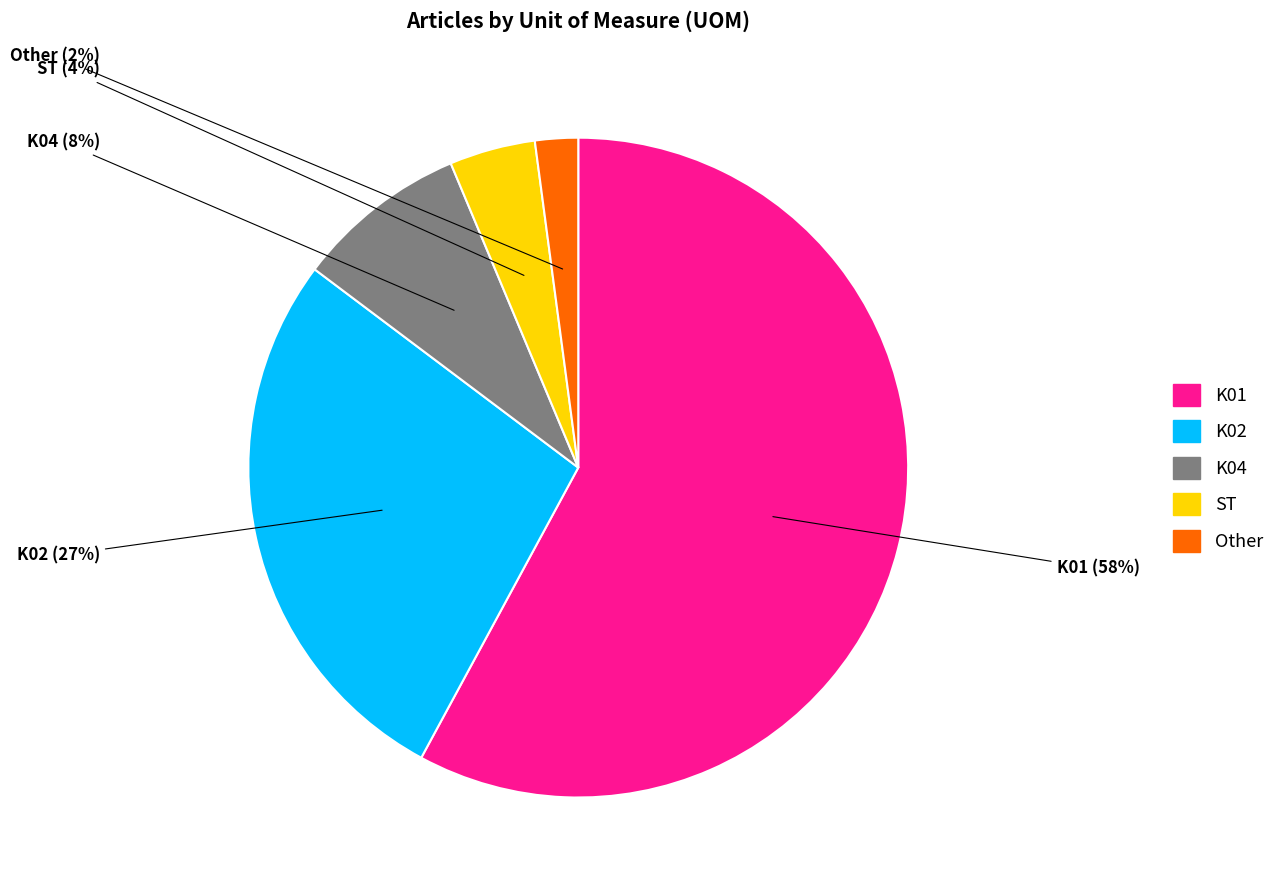

Which slice is the largest?

K01